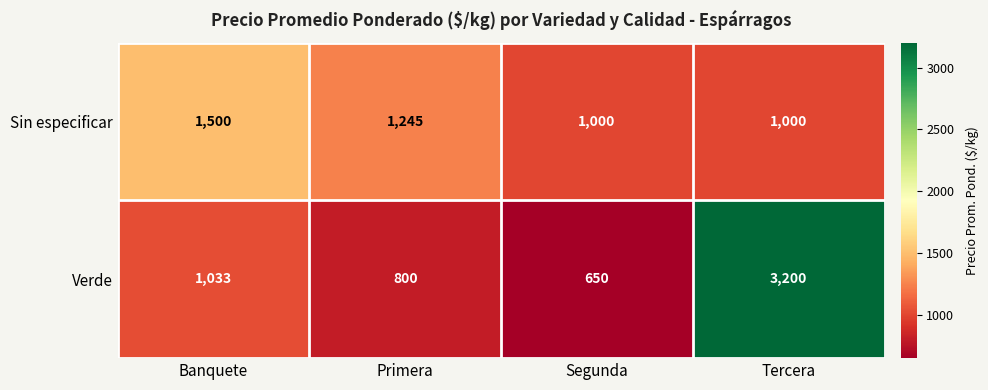

Reading right to left, list all the values displayed in this chart.

Sin especificar: 1000	1000	1245	1500
Verde: 3200	650	800	1033